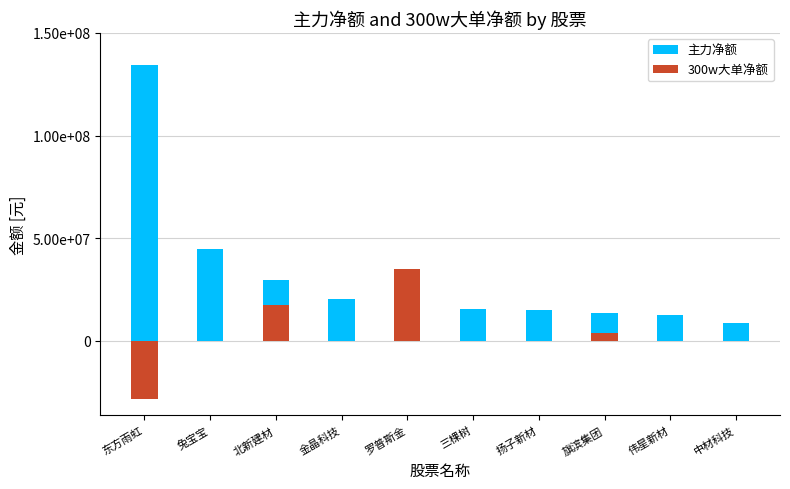

How many values in 300w大单净额 are above zero?

3